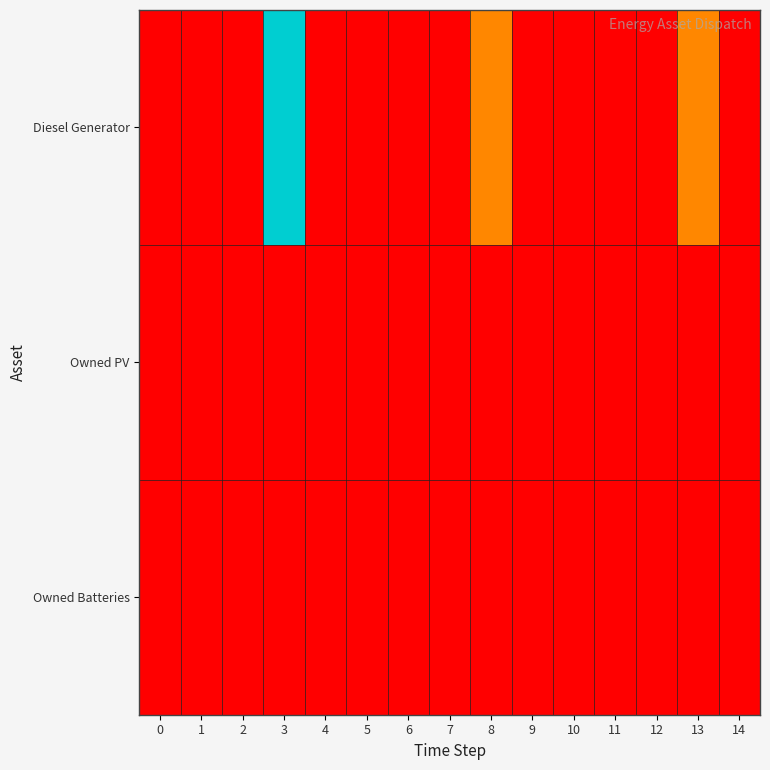

Rank the series by their maximum value, from highest to lowest.

Diesel Generator, Owned PV, Owned Batteries